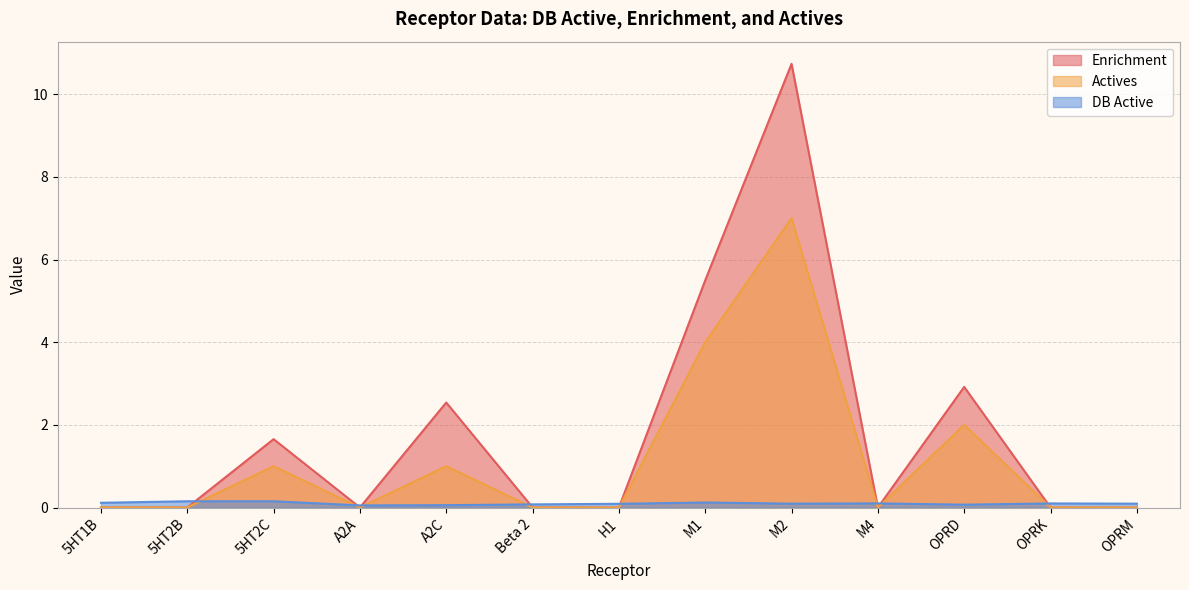

What is the difference between the maximum and minimum values in the Enrichment series?

10.7